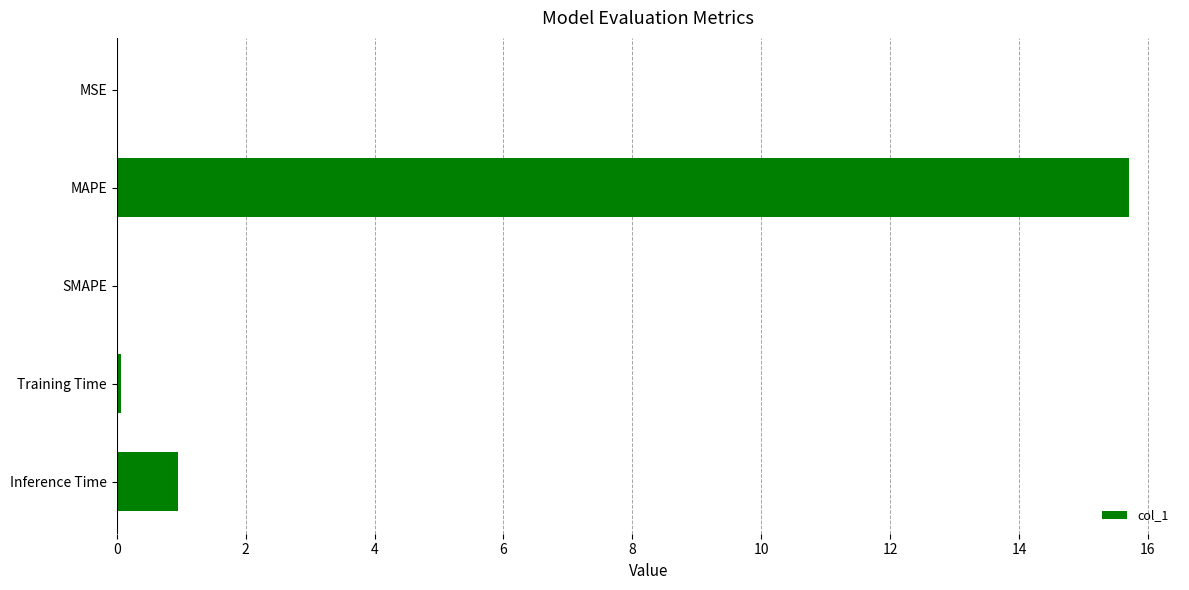

True or false: the data shows 0.0 at SMAPE.

True